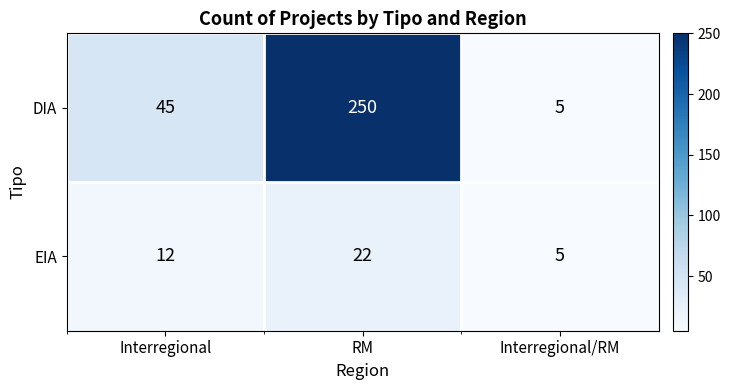

What is the total value across all series at Interregional?

57